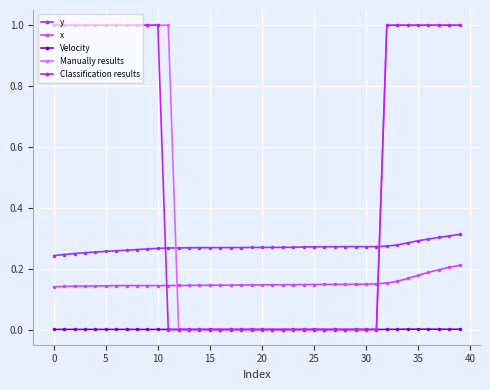

How many categories are shown in the chart?

40